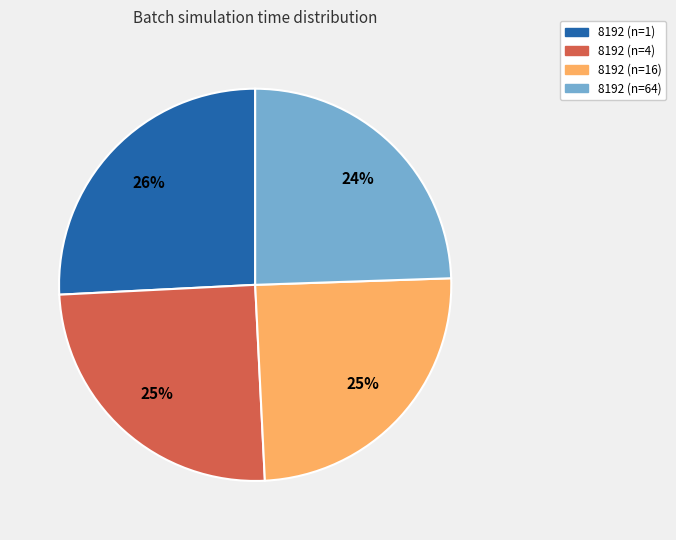

Which slice is the largest?

8192 (n=1)